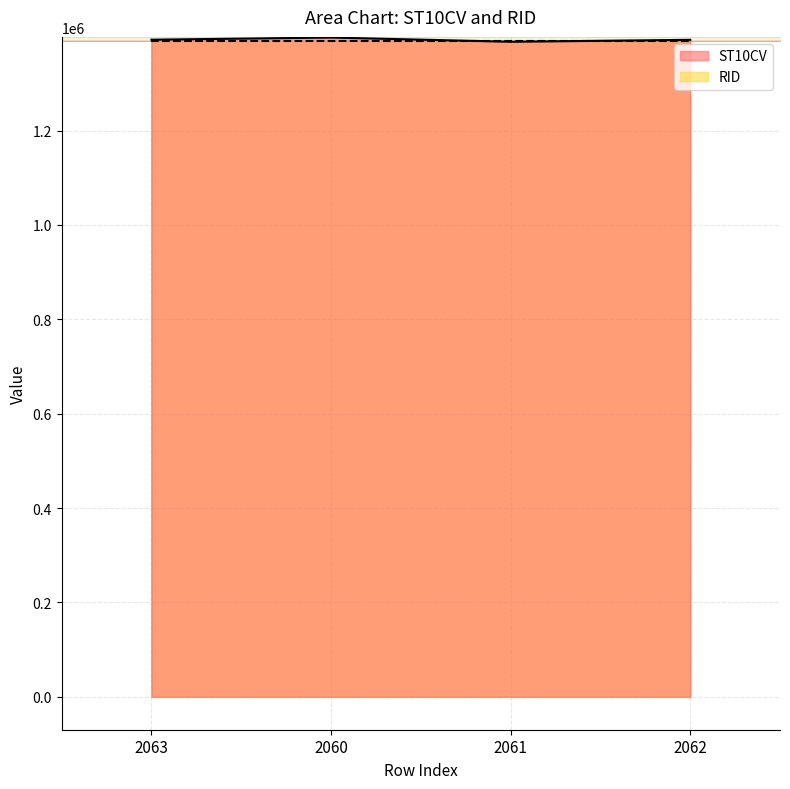

Where does the data first go above 1392550?

2060